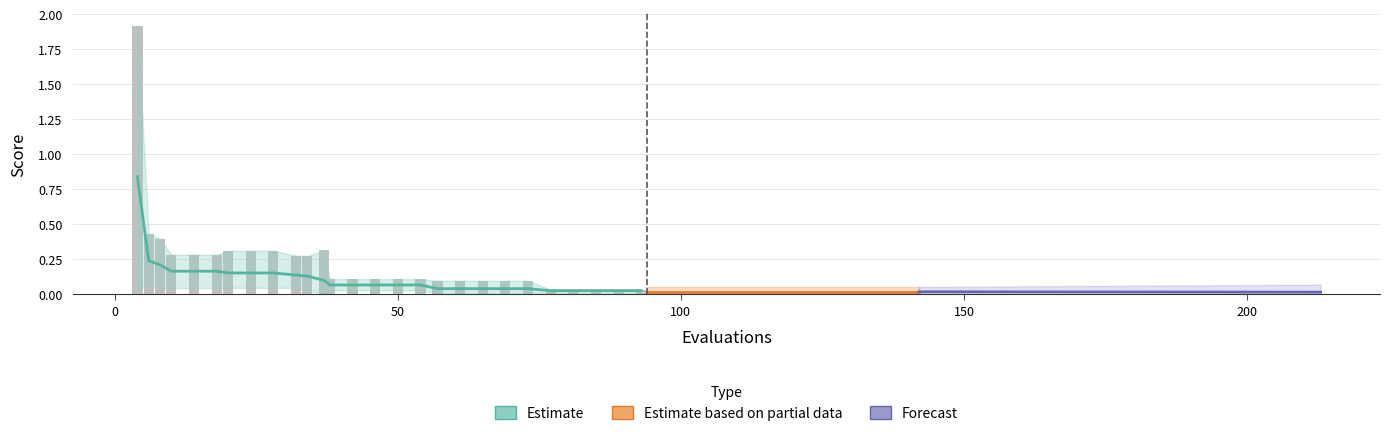

What is the difference between the maximum and minimum values in the mean series?

0.8